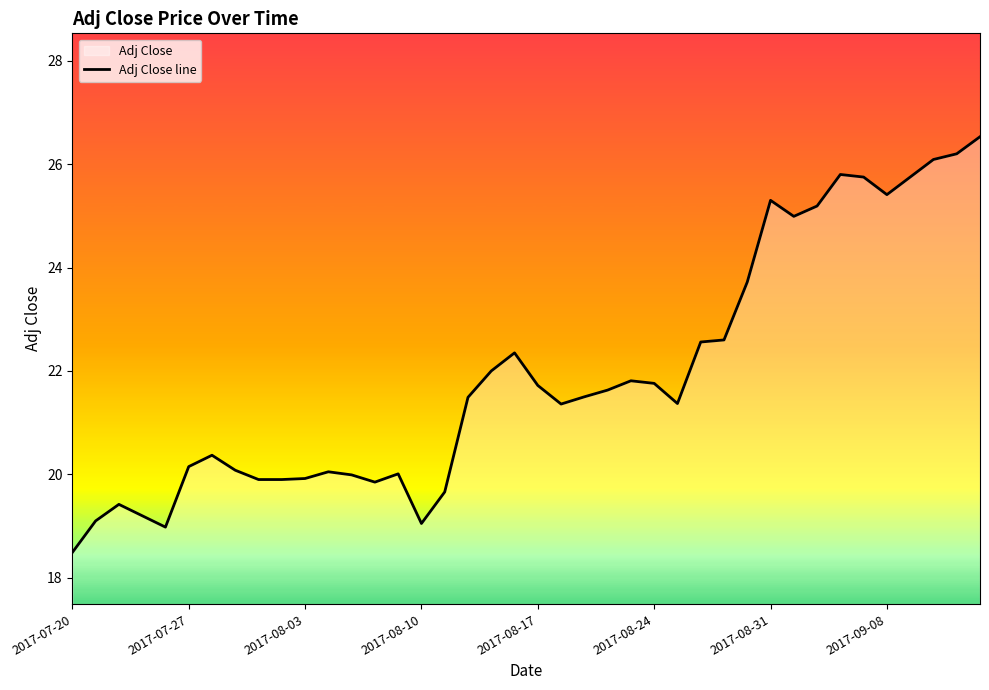

What is the maximum value shown in the chart?

26.5